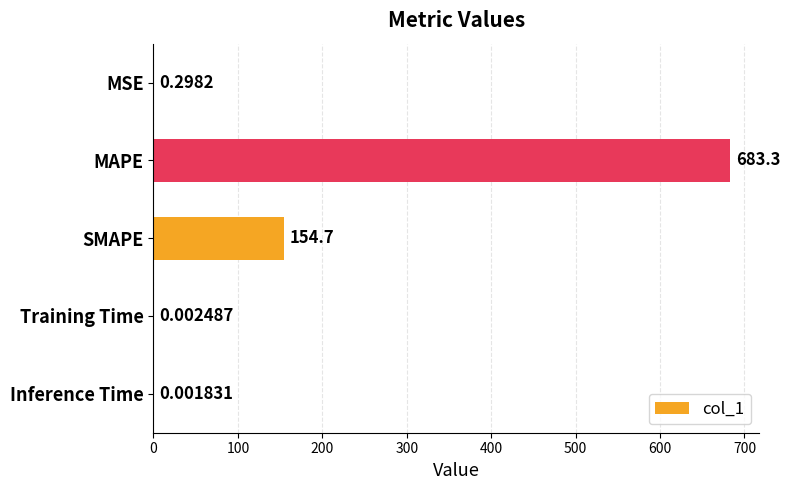

Which has a higher value, Training Time or Inference Time?

Training Time